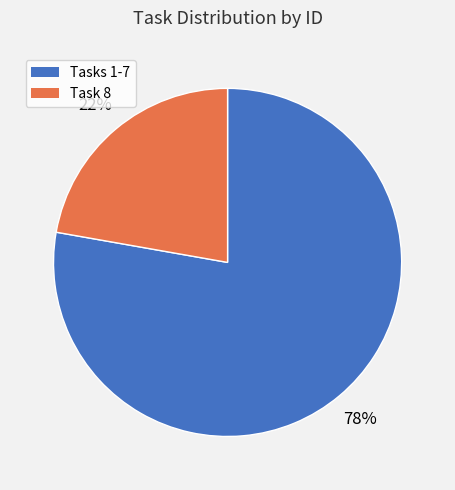

How many segments does this pie chart have?

2